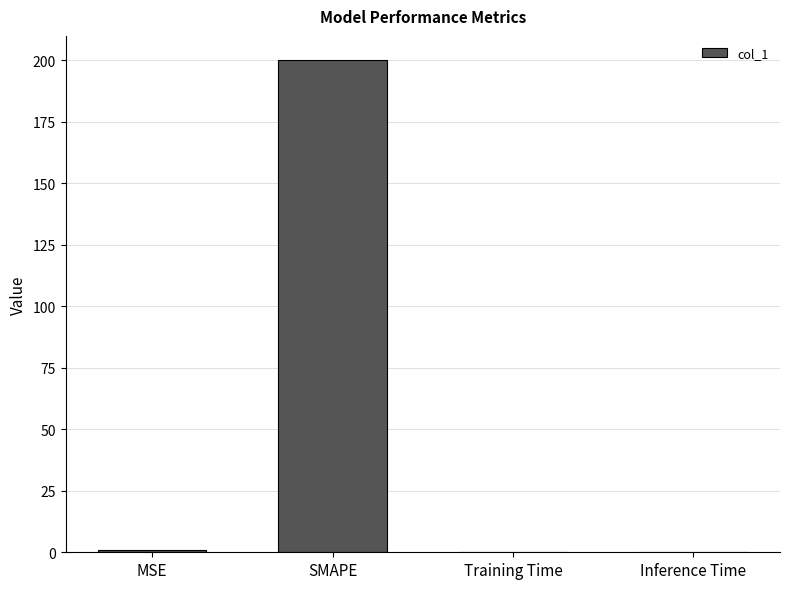

What is the sum of all values?

200.9